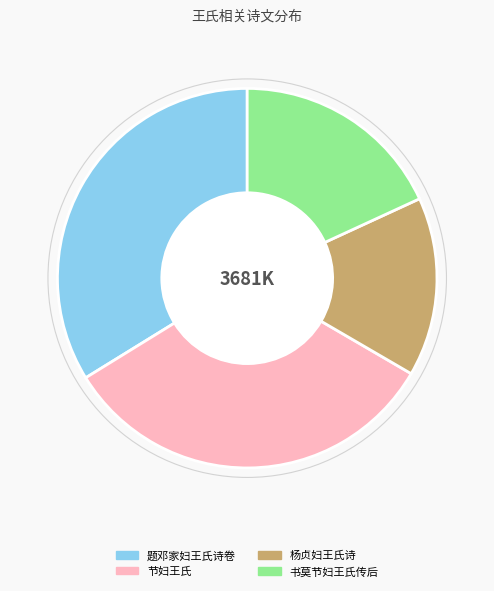

What is the ratio of the value at 节妇王氏 to the value at 书莫节妇王氏传后?

1.8